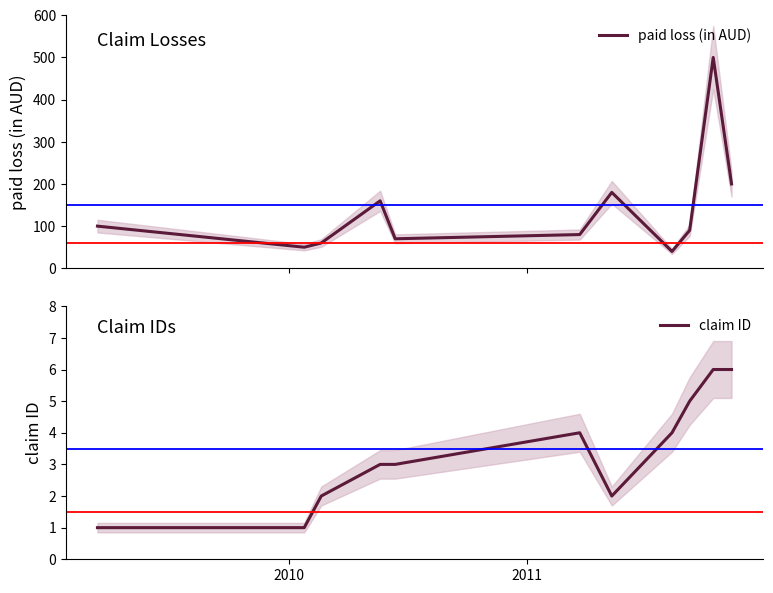

What is the highest value of the paid loss (in AUD) series?

500